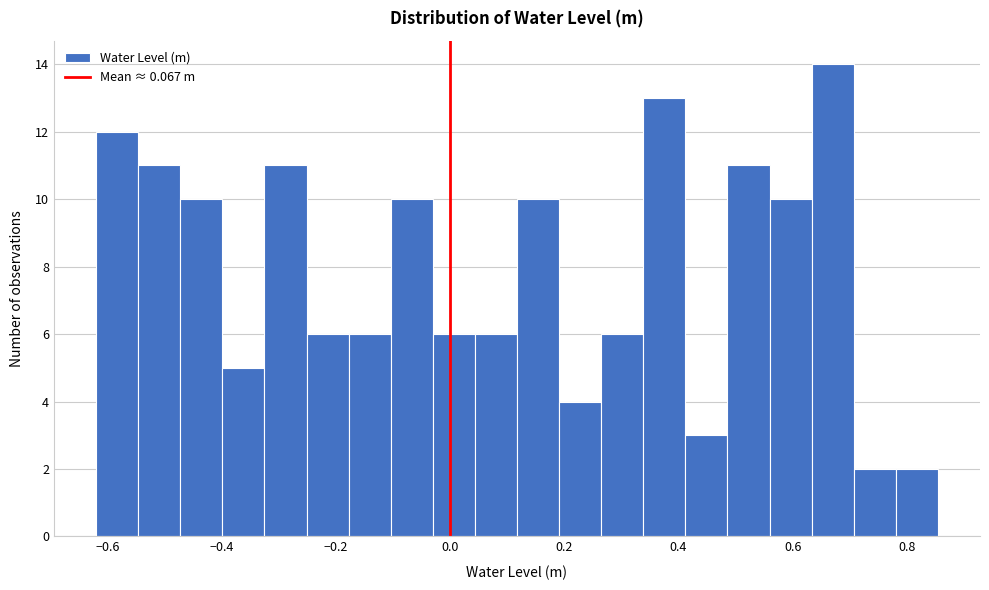

Around what value on the x-axis is the tallest bar? Give the approximate position of its centre, as read against the axis.

0.66